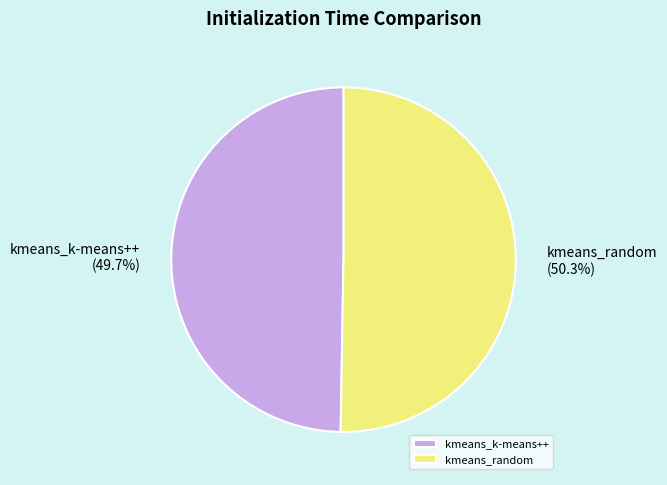

Is it true that kmeans_random is 45% of the pie?

False